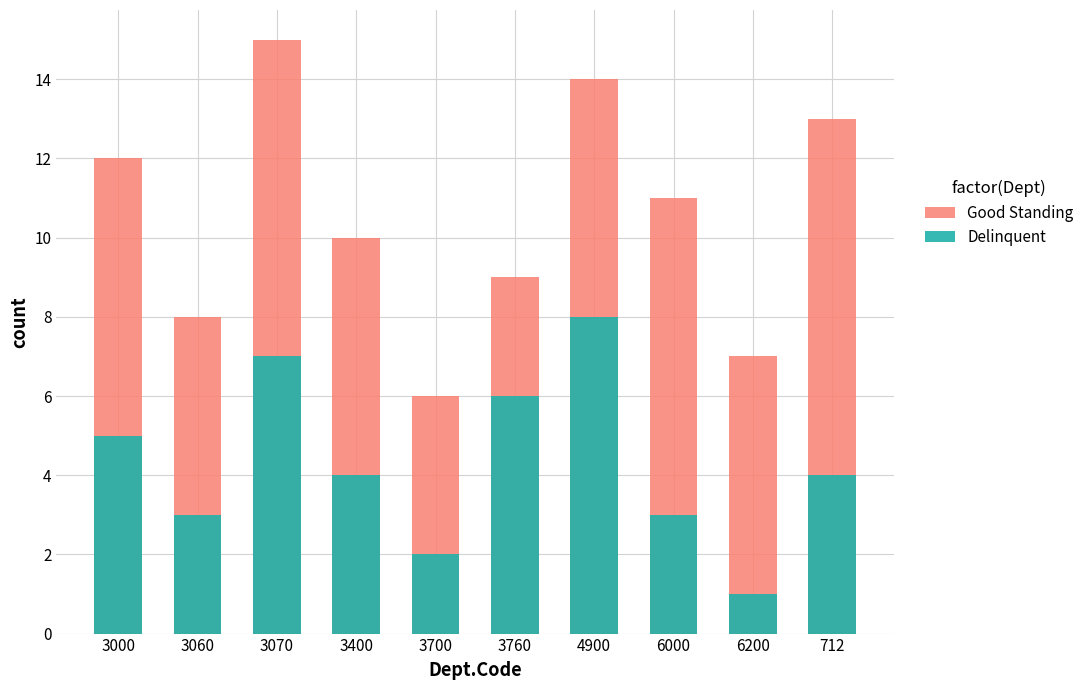

What is the difference between the highest and lowest values at 4900?

6